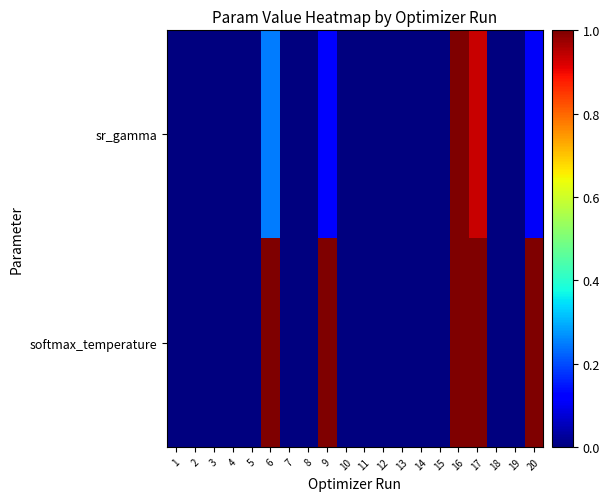

Which has a higher value, 20 or 19?

20